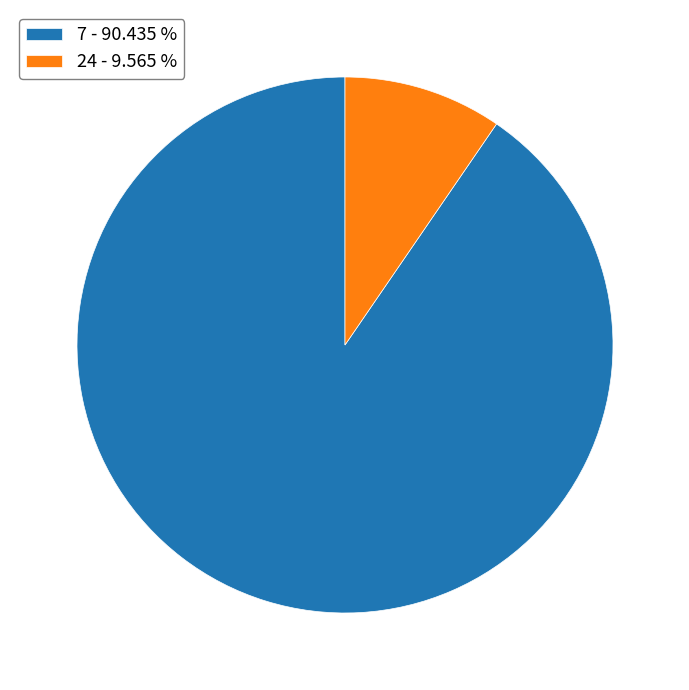

Between 24 - 9.565 % and 7 - 90.435 %, which is larger?

7 - 90.435 %